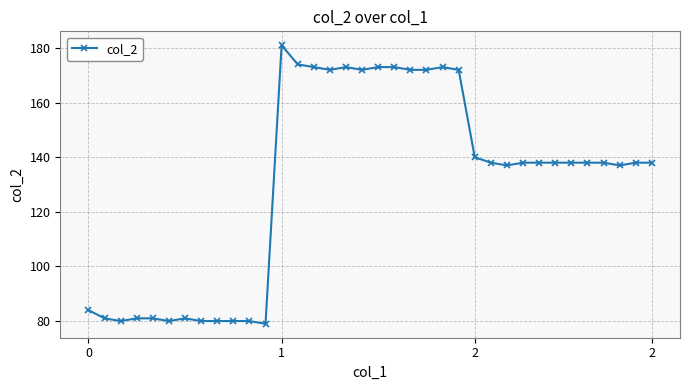

Reading left to right, transcribe all the data shown in this chart.

84	81	80	81	81	80	81	80	80	80	80	79	181	174	173	172	173	172	173	173	172	172	173	172	140	138	137	138	138	138	138	138	138	137	138	138